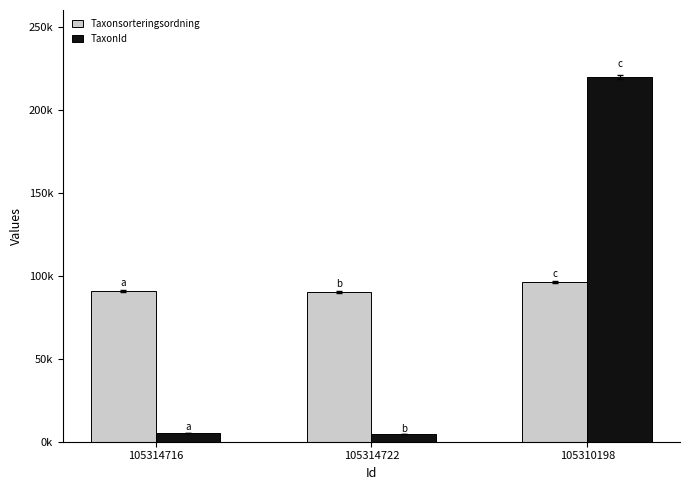

Does the chart contain stacked bars?

No